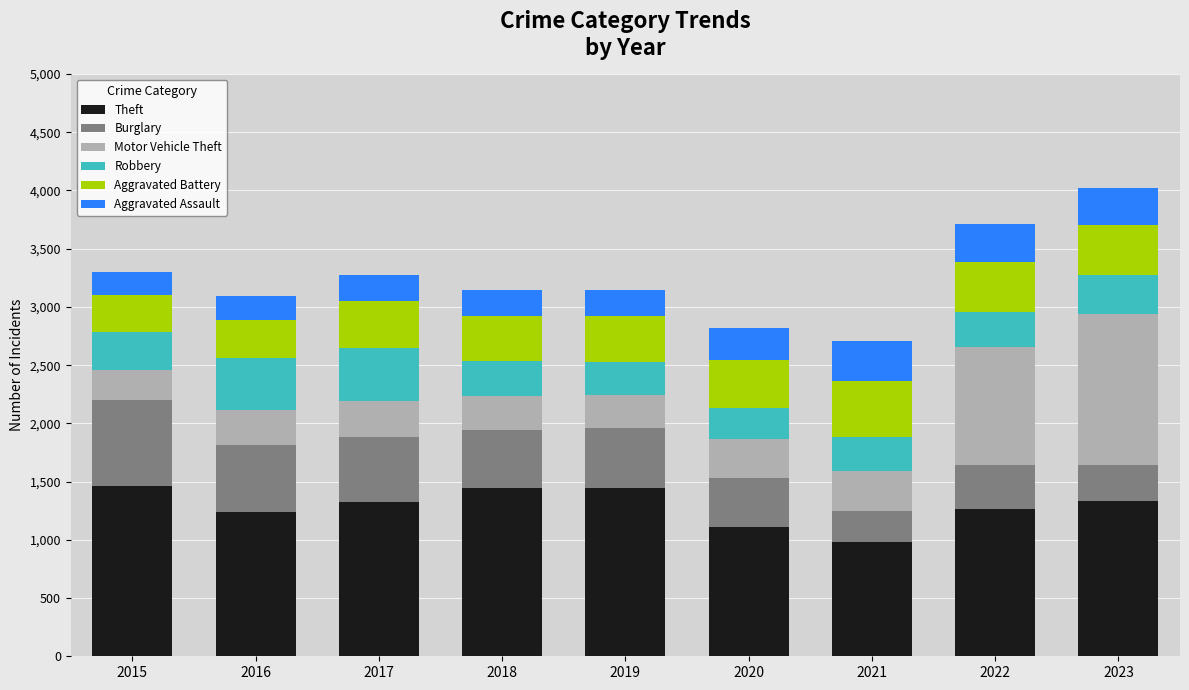

Count the number of data series in this chart.

6